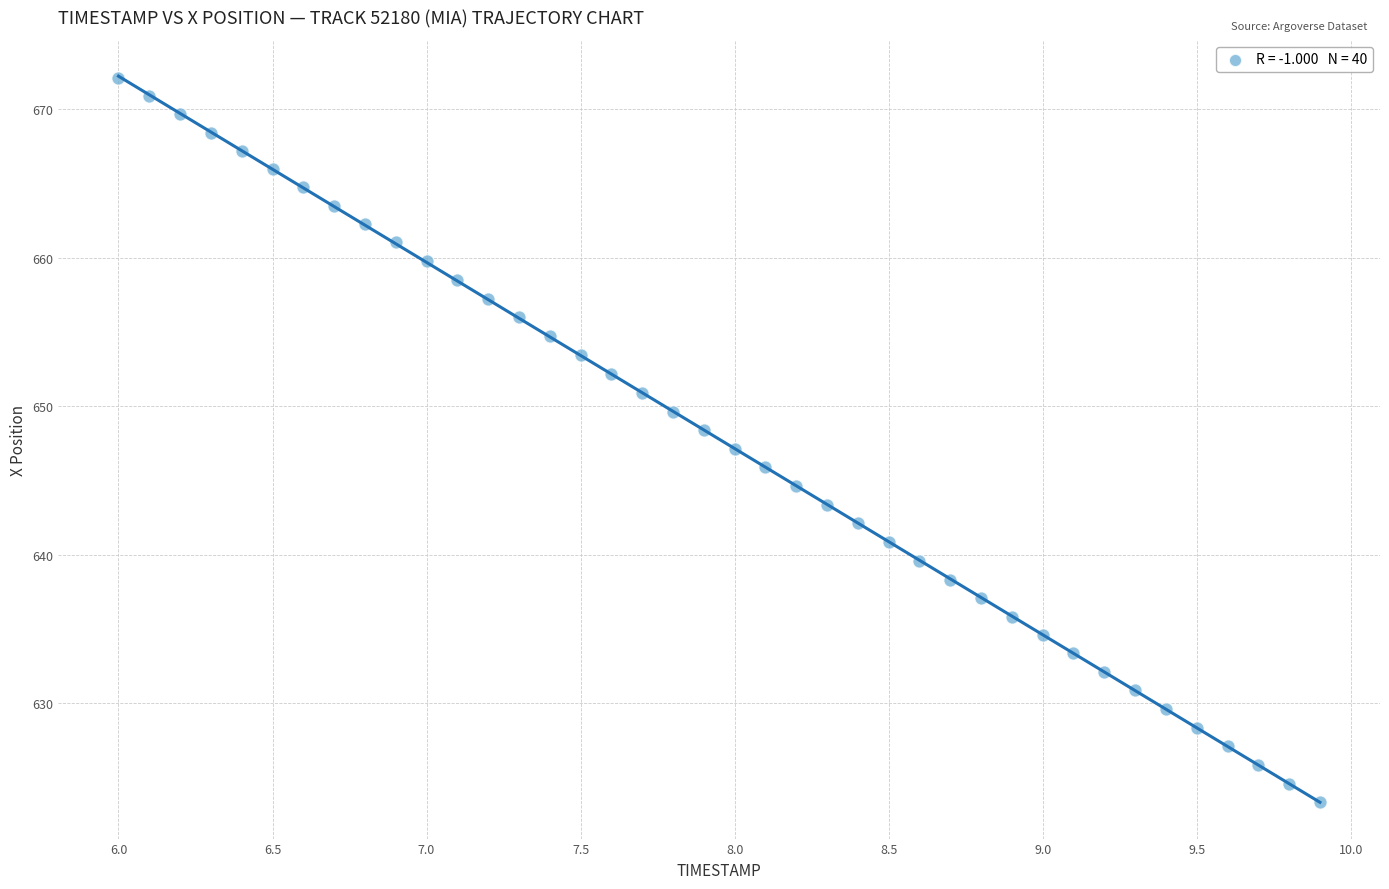

What is the range of Y values (max minus min)?

48.8